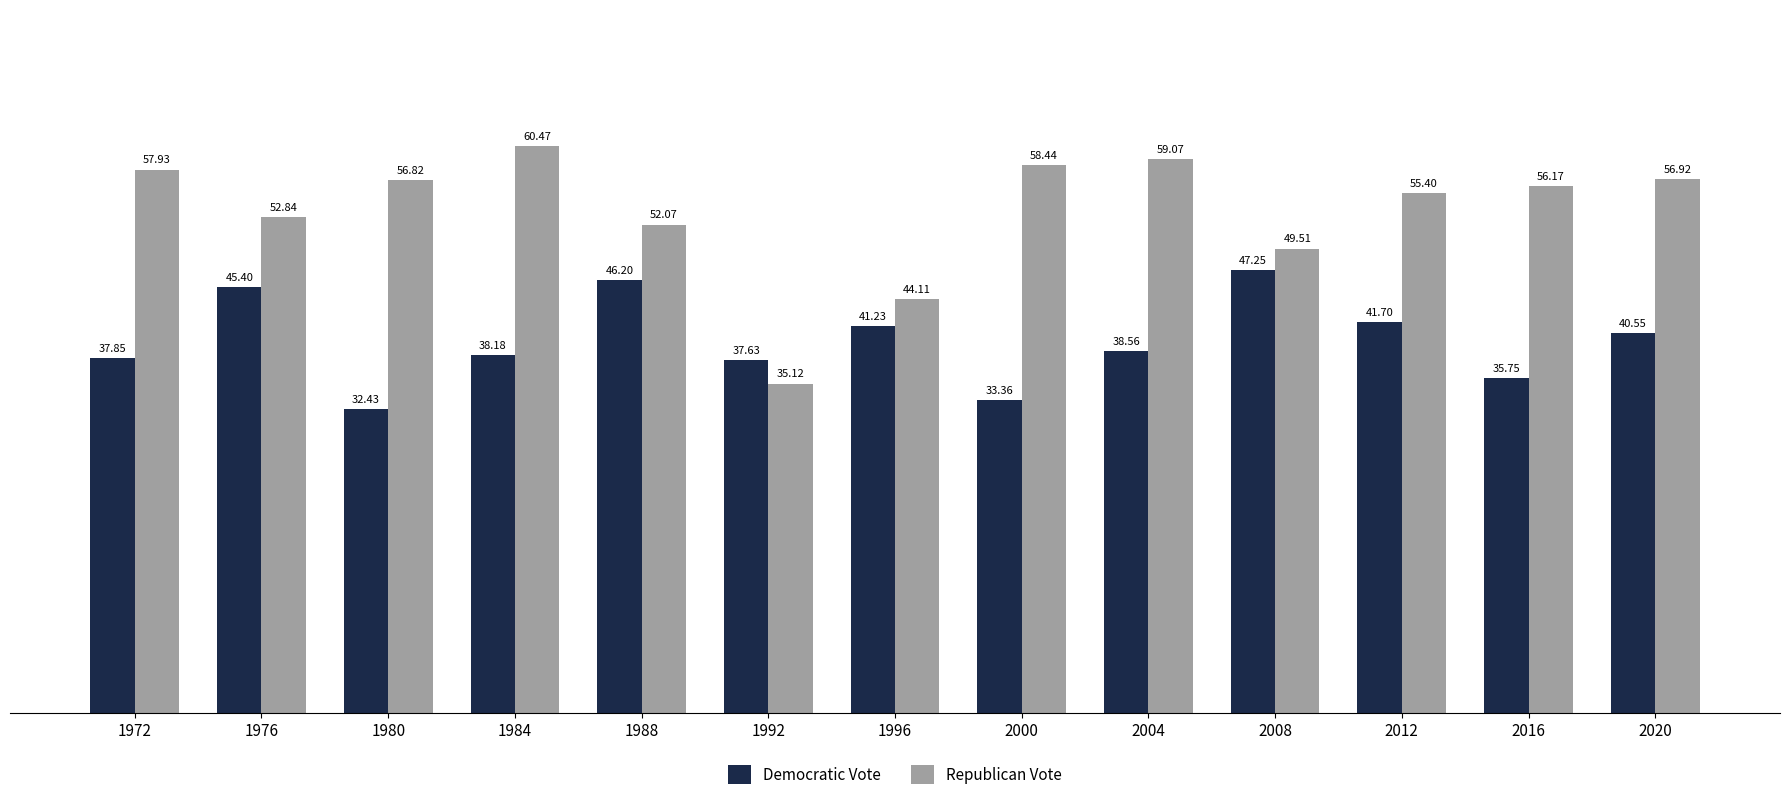

Which series has the largest total across all categories?

Republican Vote